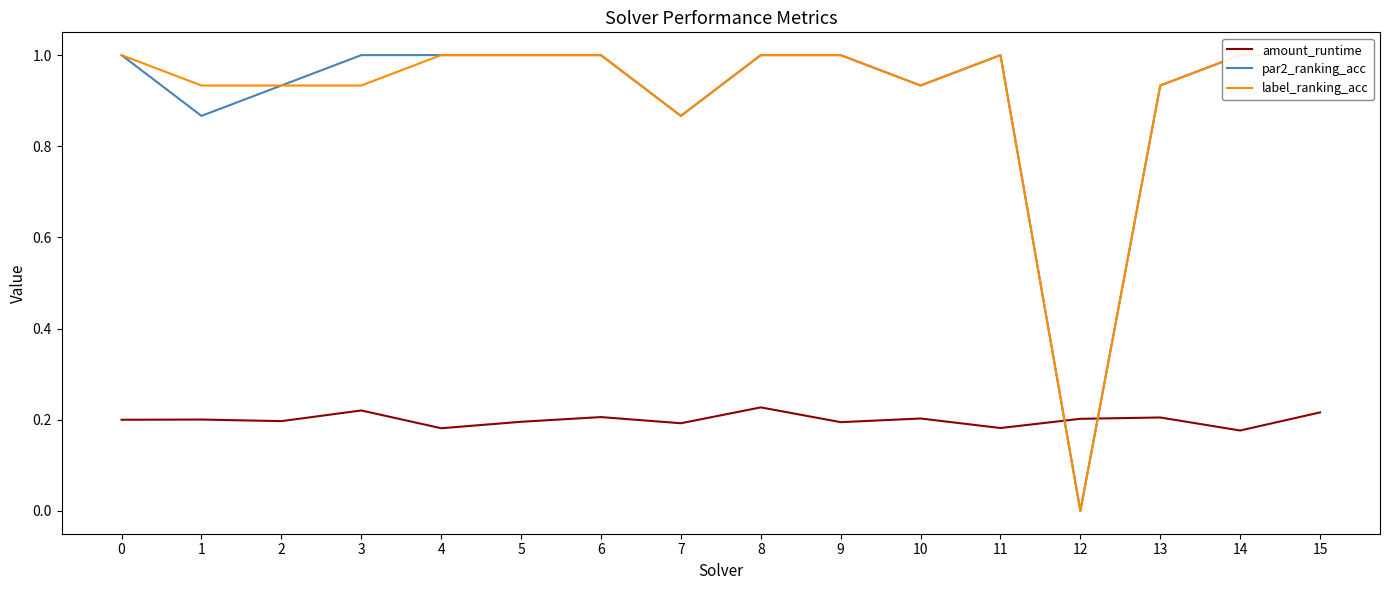

Where is label_ranking_acc nearest to the value 0?

12